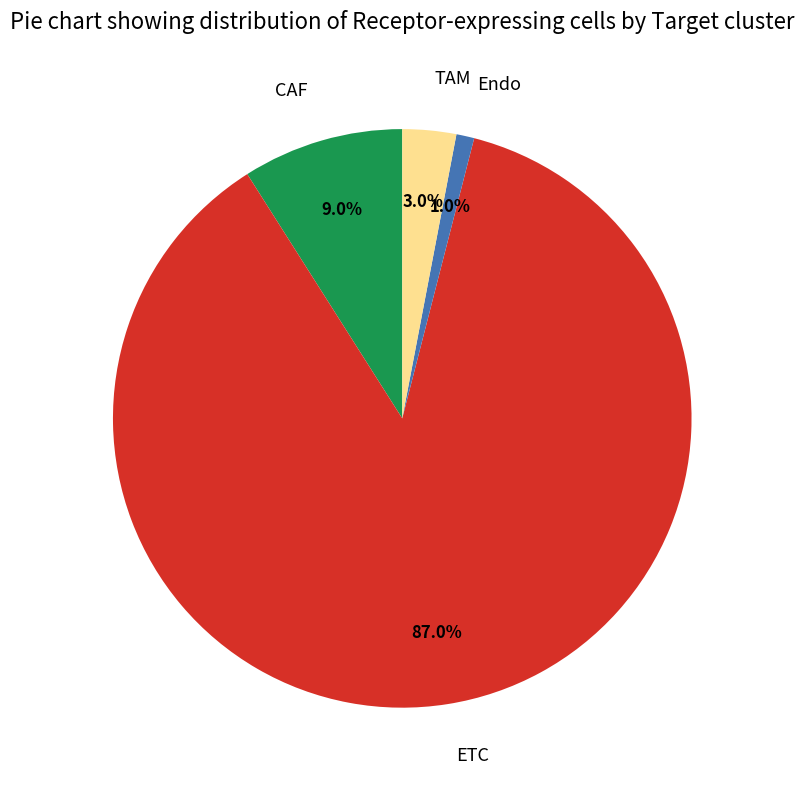

How many segments does this pie chart have?

4